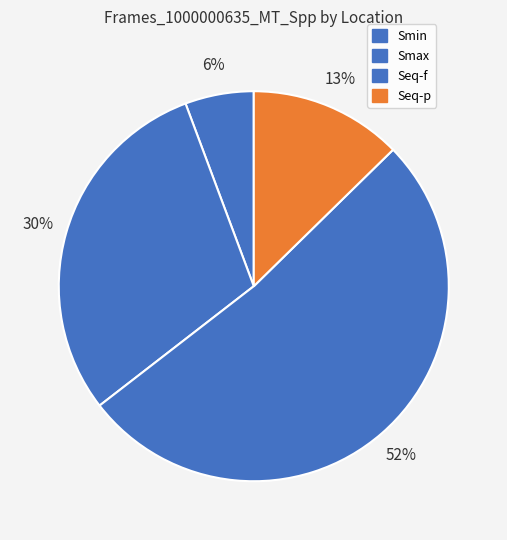

Count the number of slices in the pie.

4